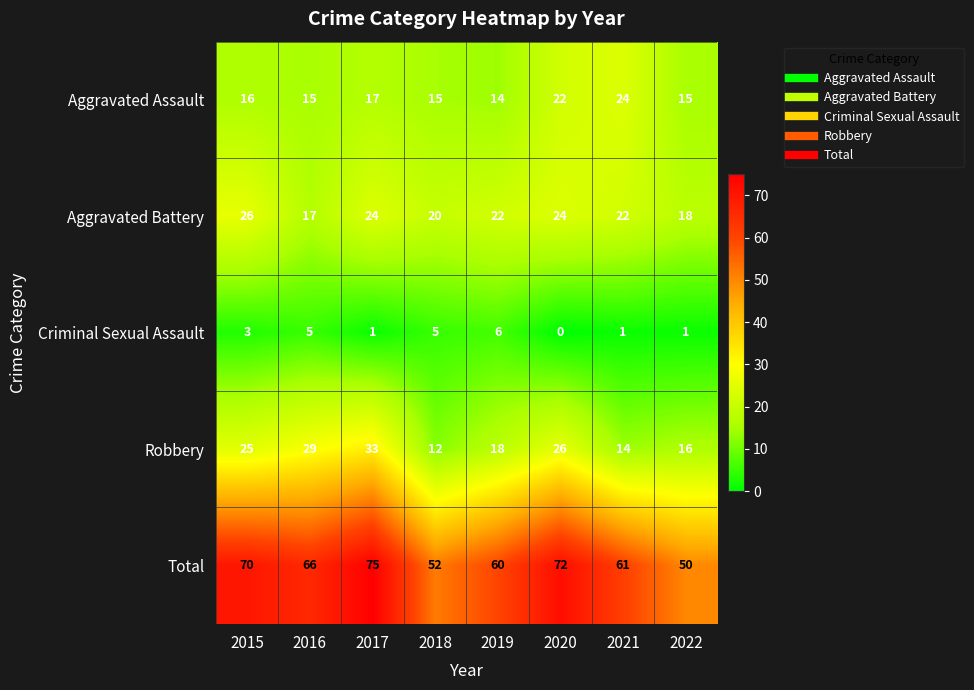

Rank the series at 2018 from highest to lowest value.

Total, Aggravated Battery, Aggravated Assault, Robbery, Criminal Sexual Assault